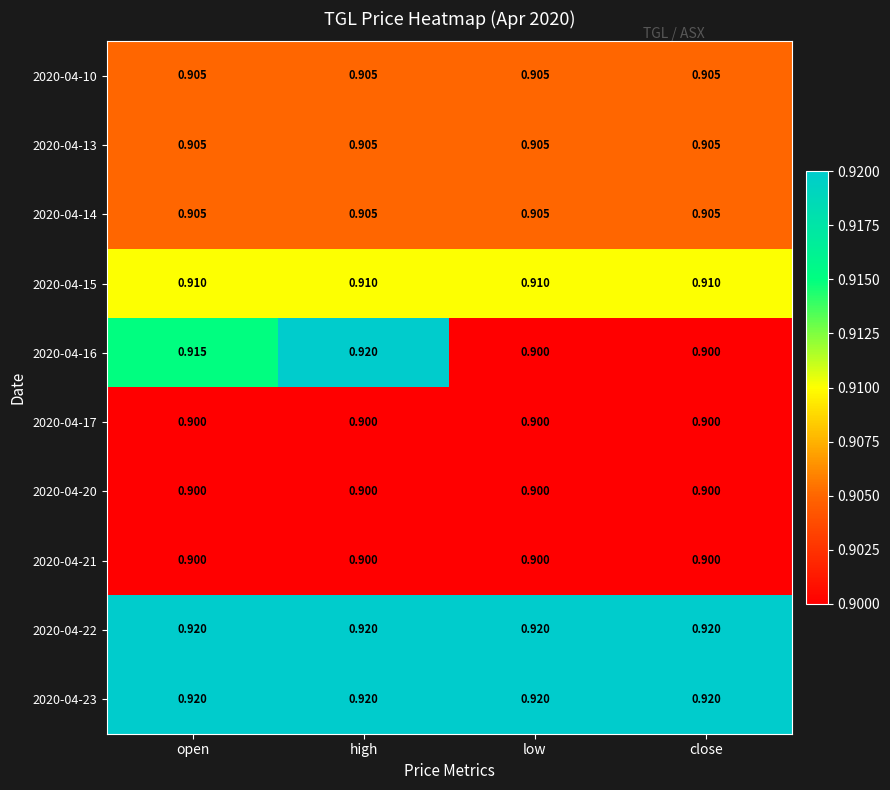

Which category has the highest value in the 2020-04-16 series?

high